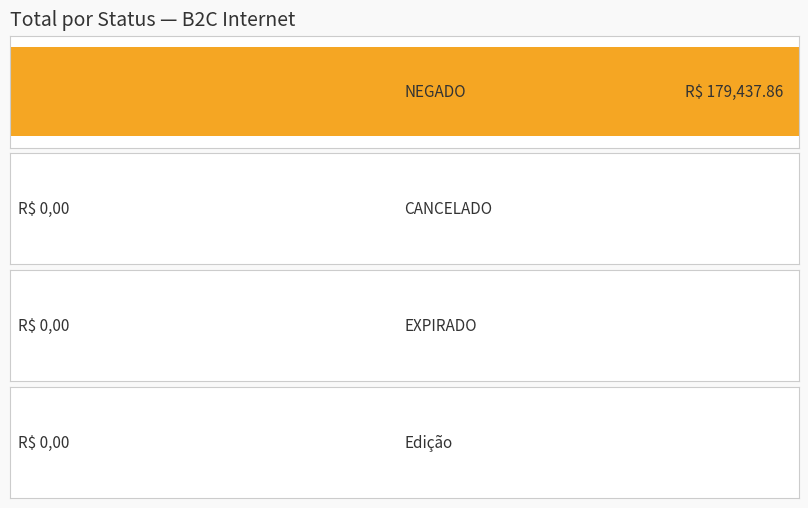

Which label corresponds to the largest value in the chart?

NEGADO